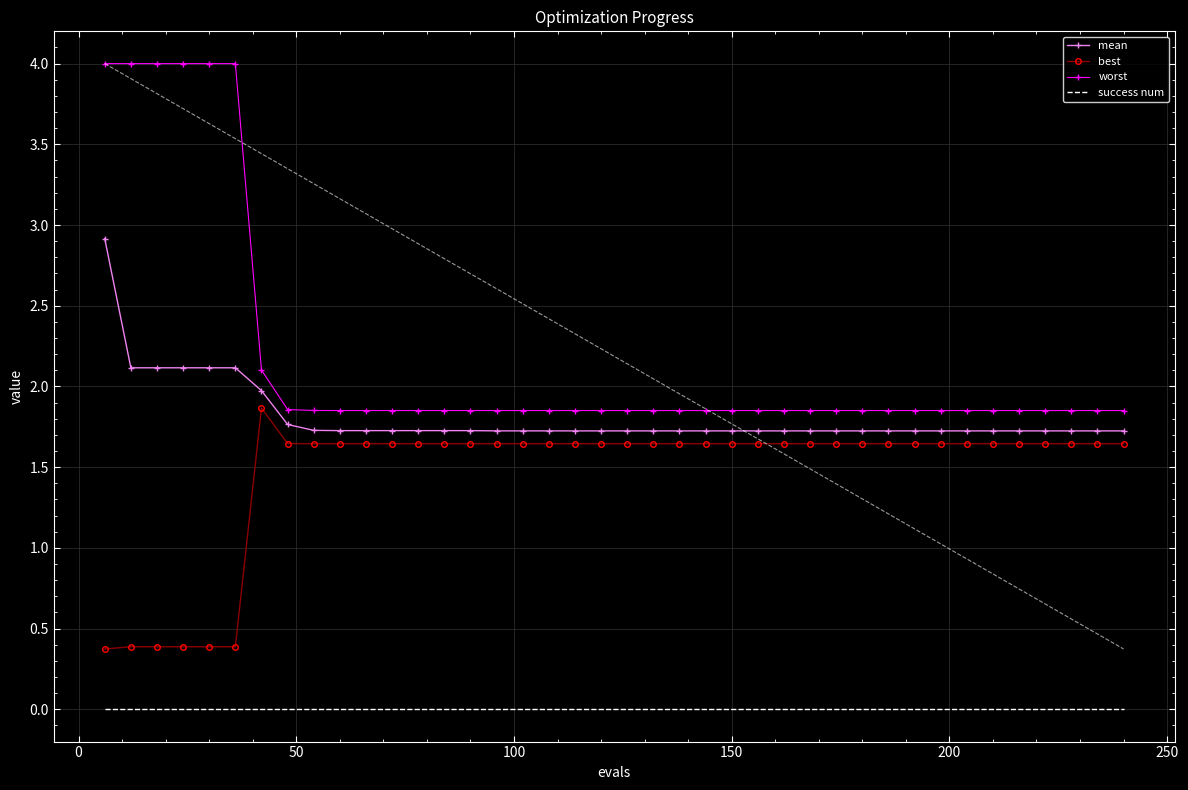

Which series has the largest total across all categories?

worst